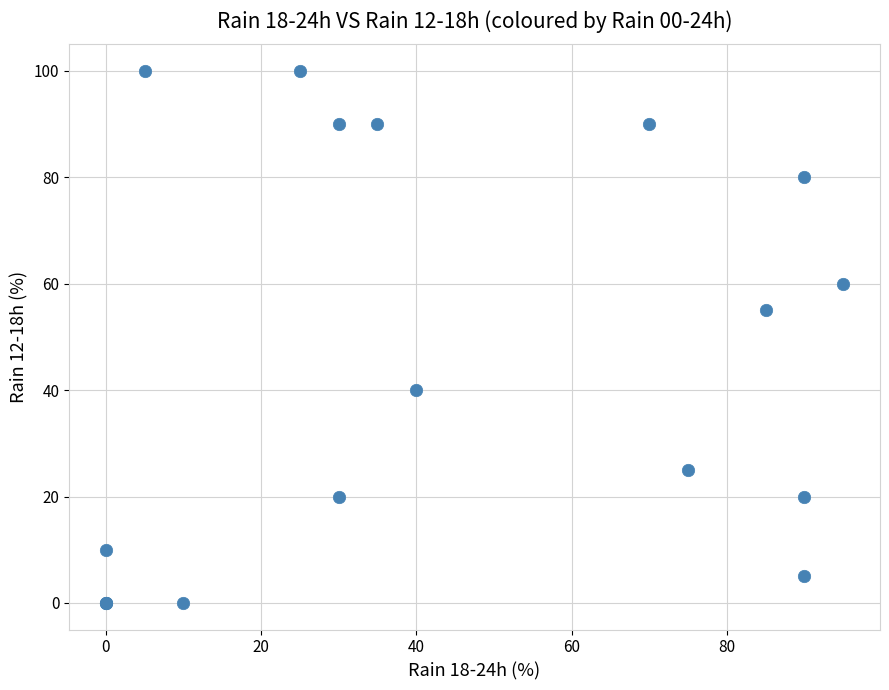

What Y value in the scatter plot is closest to 50?

55